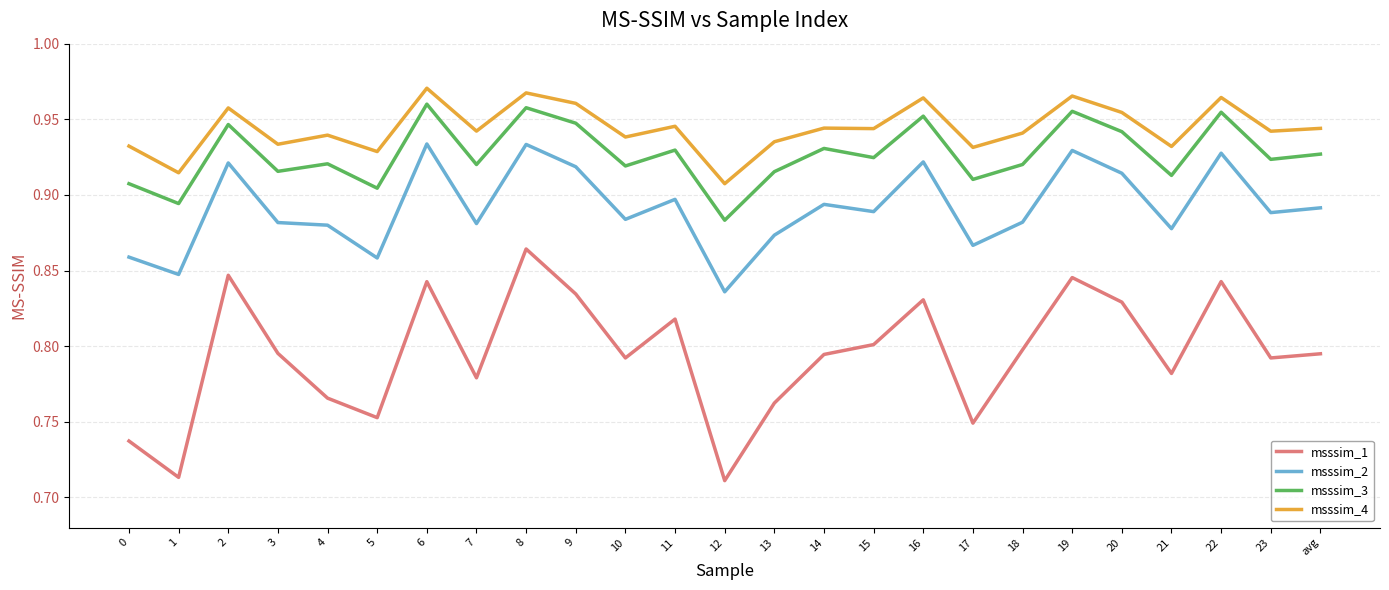

Which category has the highest value across all series?

6